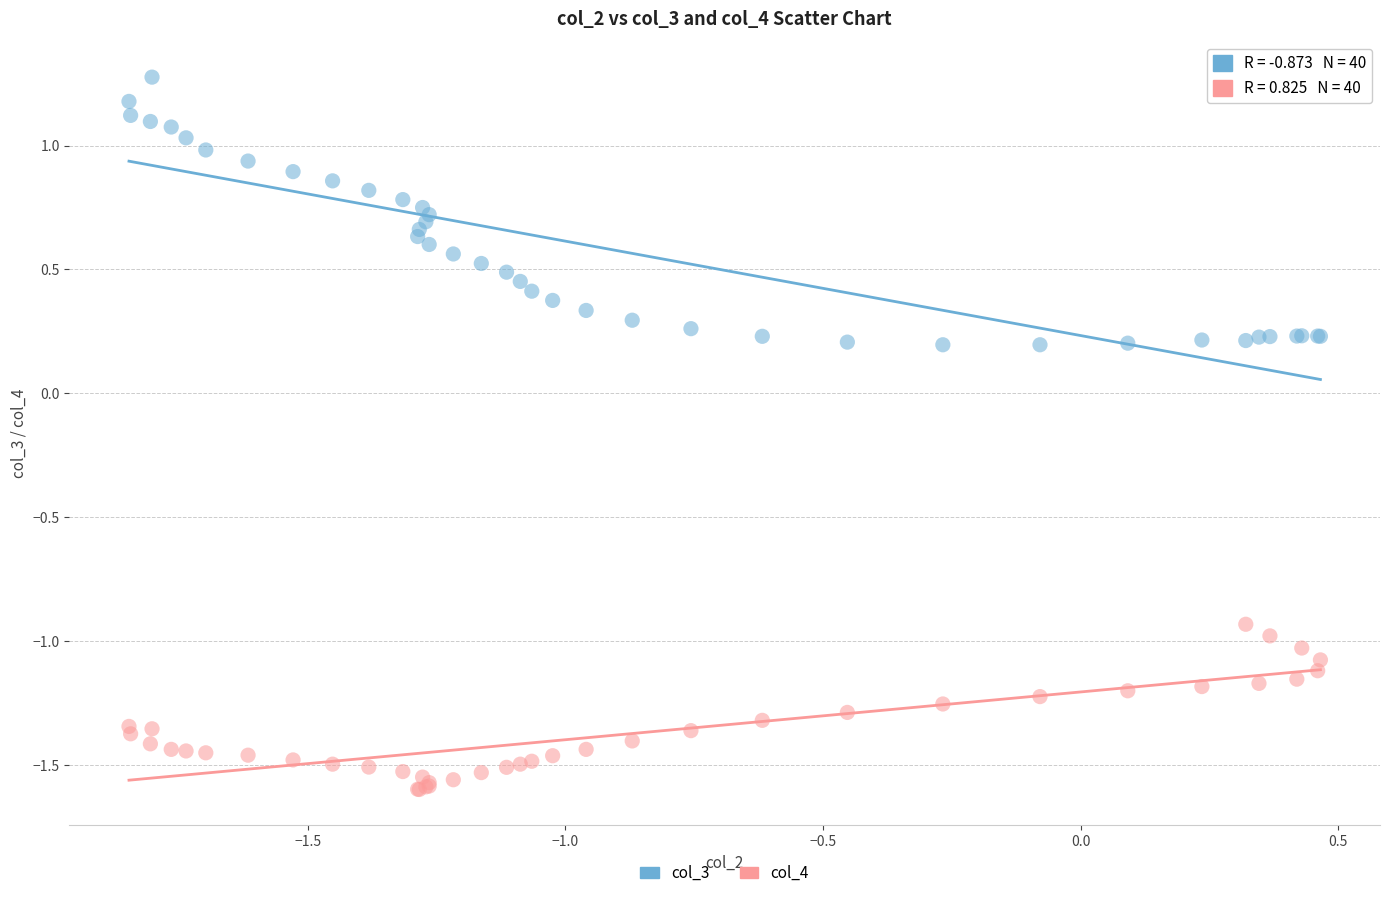

Which series reaches the minimum Y coordinate?

col_4